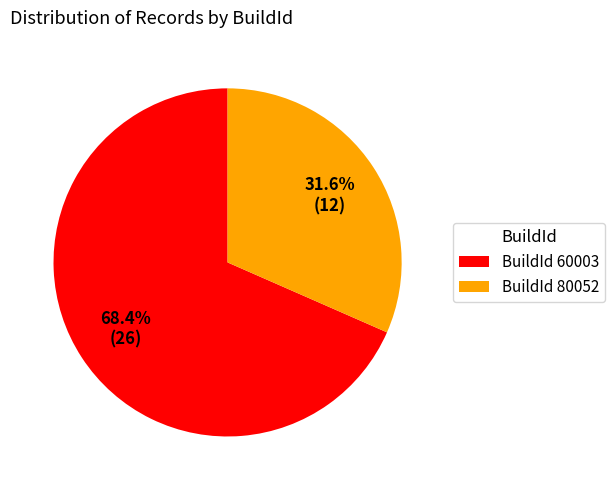

What is the ratio of the value at BuildId 80052 to the value at BuildId 60003?

0.5